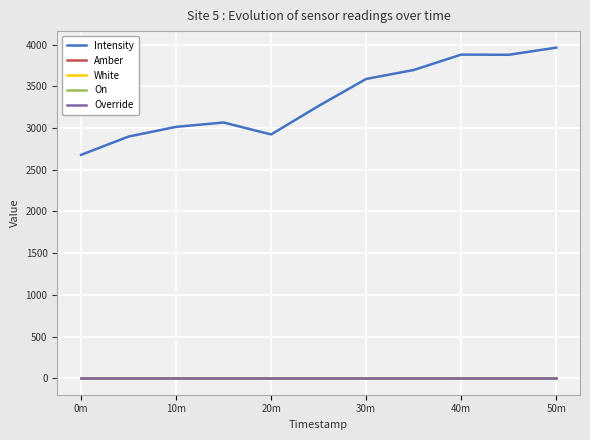

What is the label of the 11th point from the right?

0m